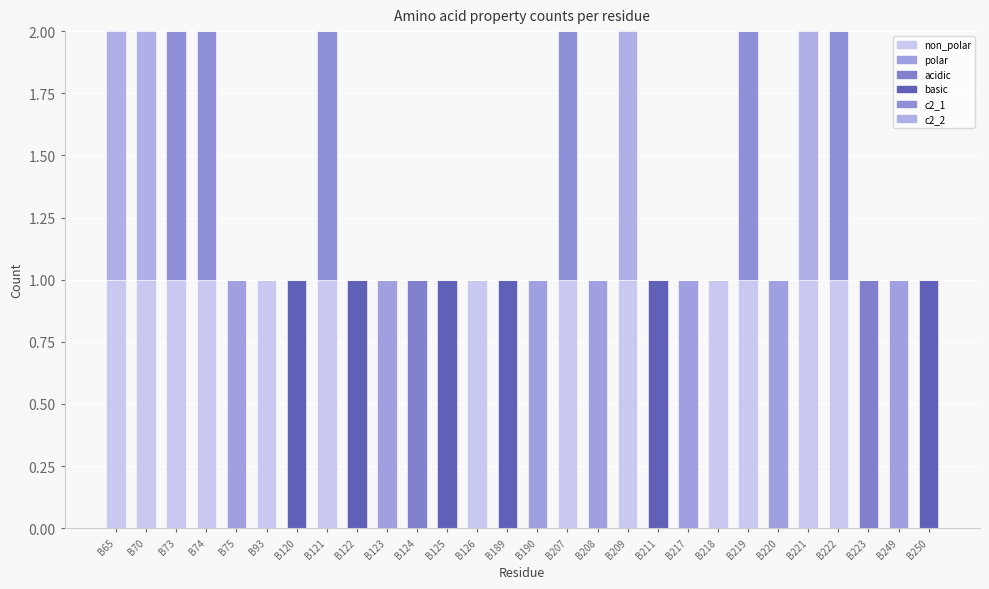

The c2_2 series shows 0 at B73. True or false?

True